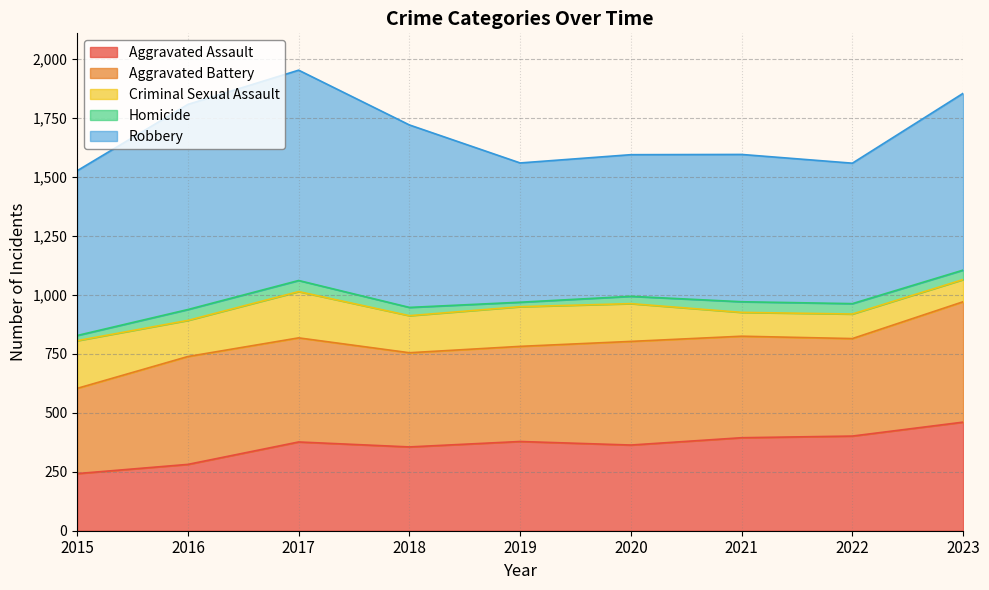

Reading left to right, transcribe all the data shown in this chart.

Aggravated Assault: 242	281	376	355	378	363	394	401	460
Aggravated Battery: 361	457	441	399	403	439	430	413	510
Criminal Sexual Assault: 202	153	196	157	168	160	101	104	94
Homicide: 22	46	47	35	19	31	45	44	40
Robbery: 698	869	891	773	590	600	624	595	749